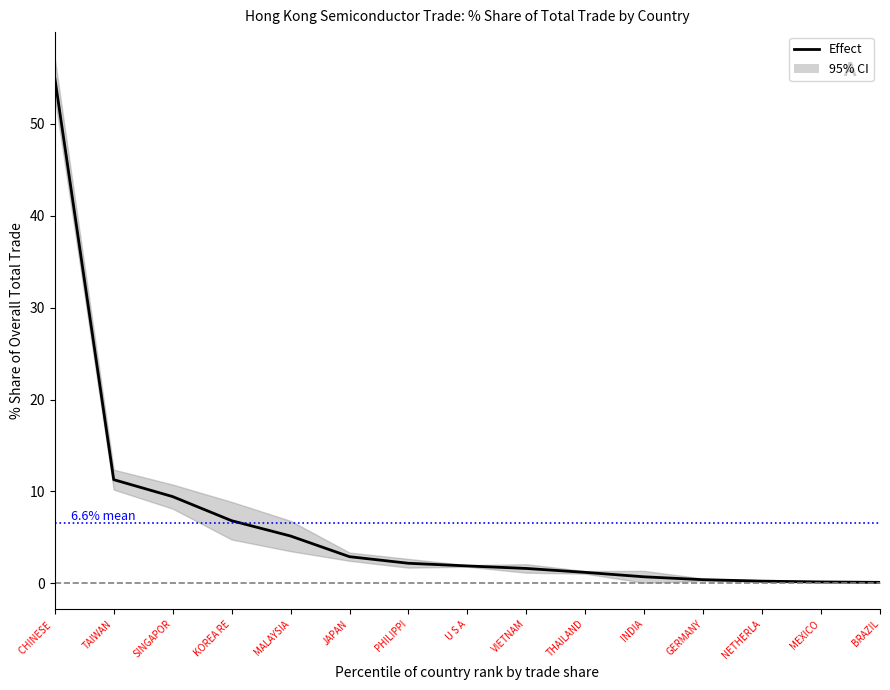

Reading left to right, what are all the values shown in this chart?

55.0	11.3	9.4	6.8	5.2	2.9	2.2	1.9	1.6	1.2	0.7	0.4	0.2	0.2	0.1